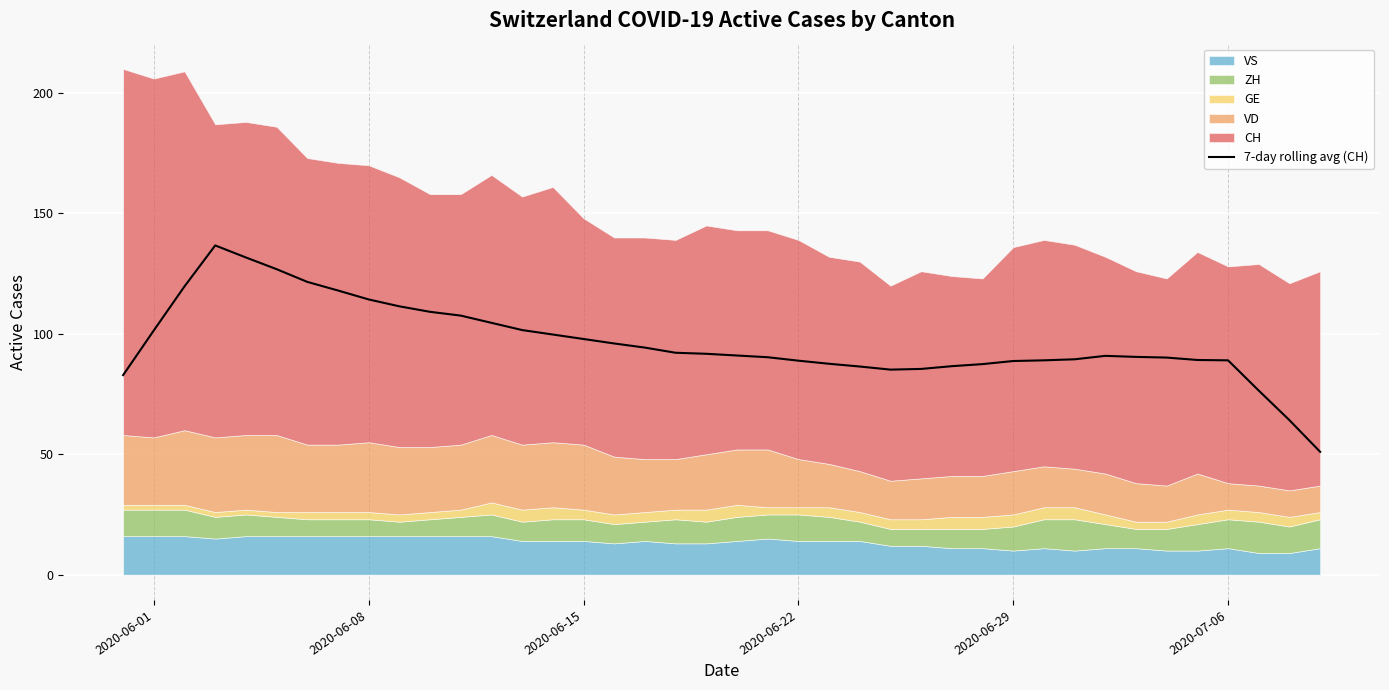

What is the minimum value for 7-day rolling avg (CH)?

51.0